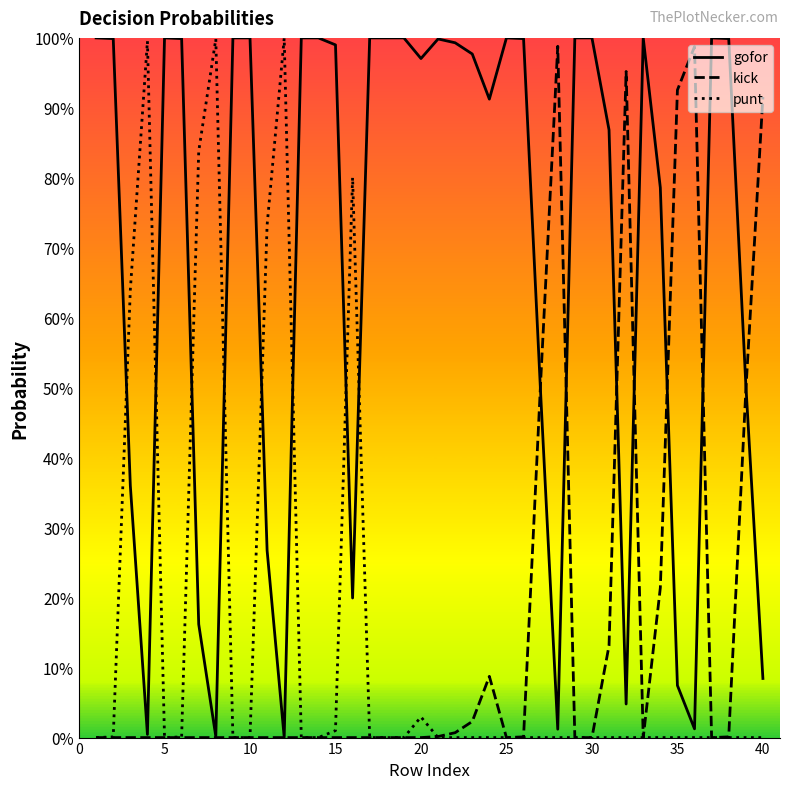

Does the chart have visible grid lines?

No